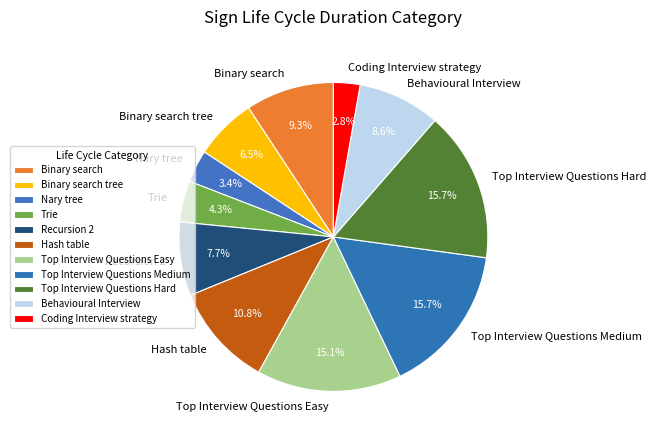

How many slices are in this pie chart?

11